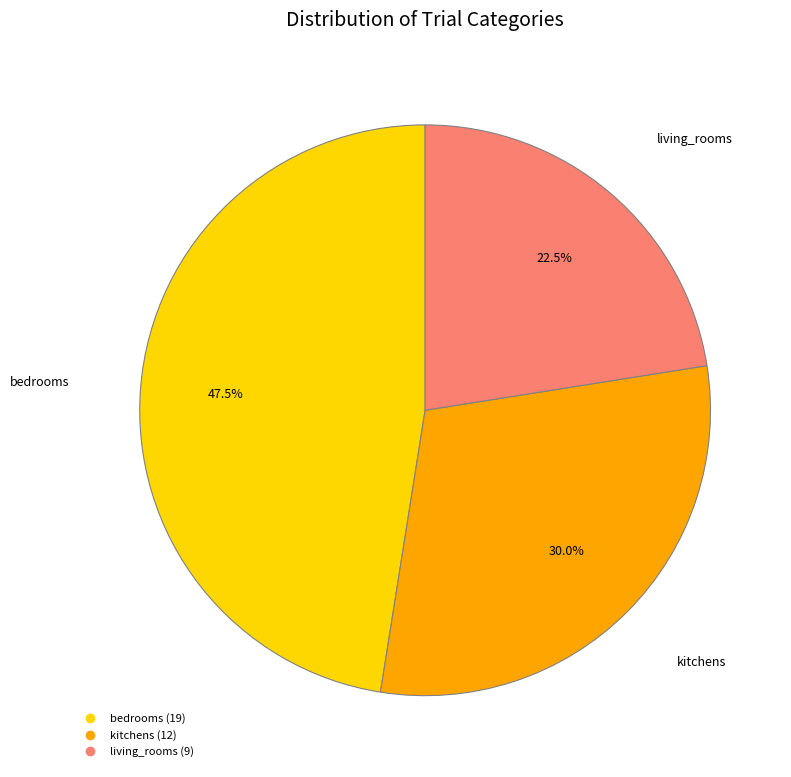

What is the ratio of the value at kitchens to the value at living_rooms?

1.3